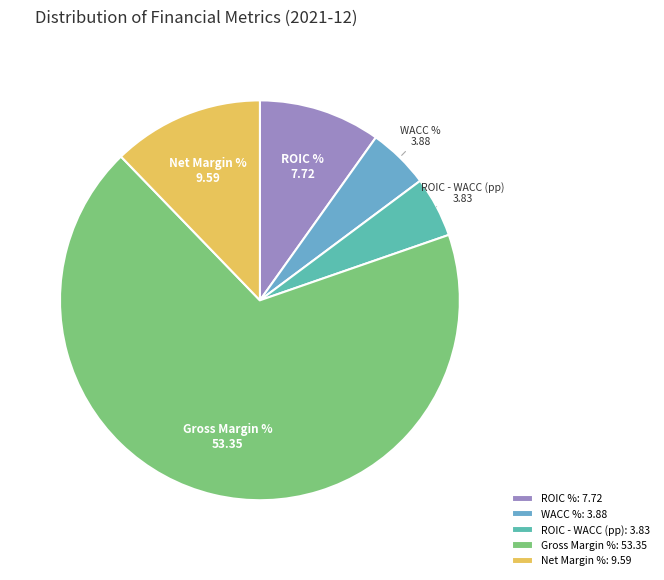

Do WACC % and ROIC % together represent more than half of the pie?

No